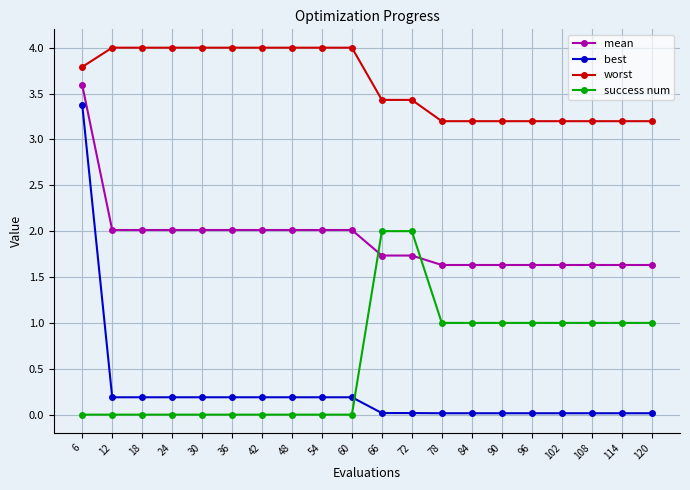

What is the difference between the highest and lowest values at 36?

4.0